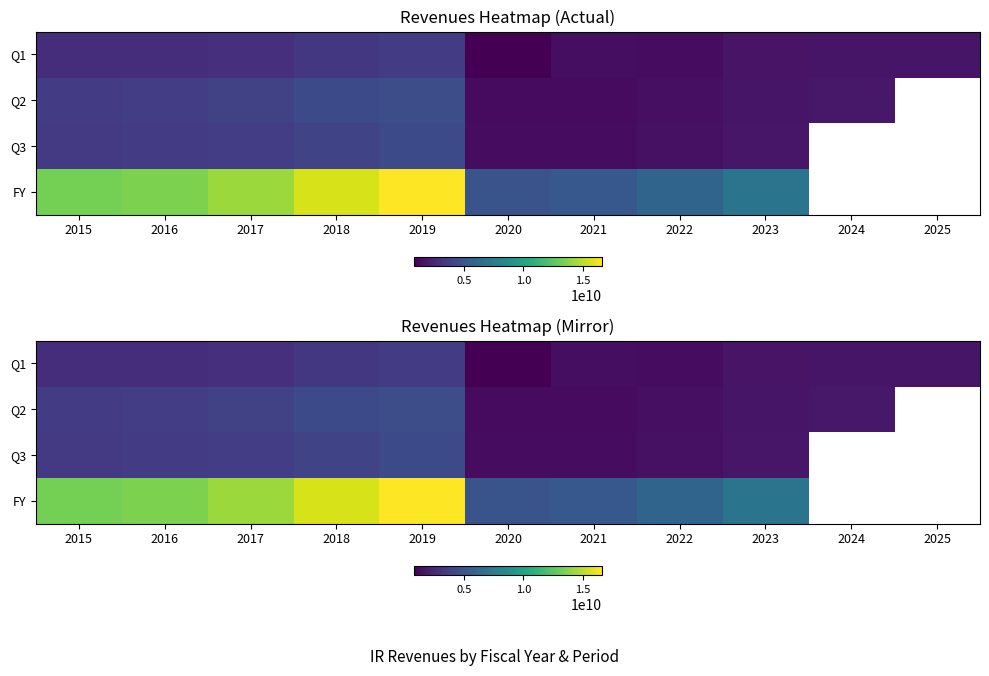

What is the total value across all series at 2018?

27441300000.0